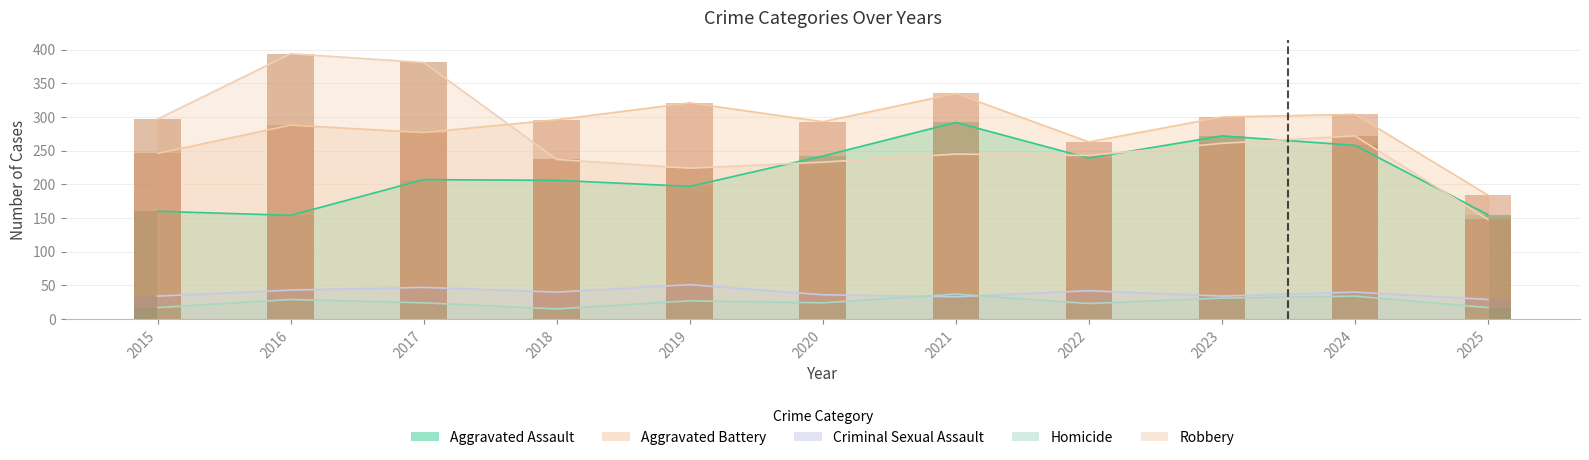

What are all the series names shown in the legend?

Aggravated Assault, Aggravated Battery, Criminal Sexual Assault, Homicide, Robbery